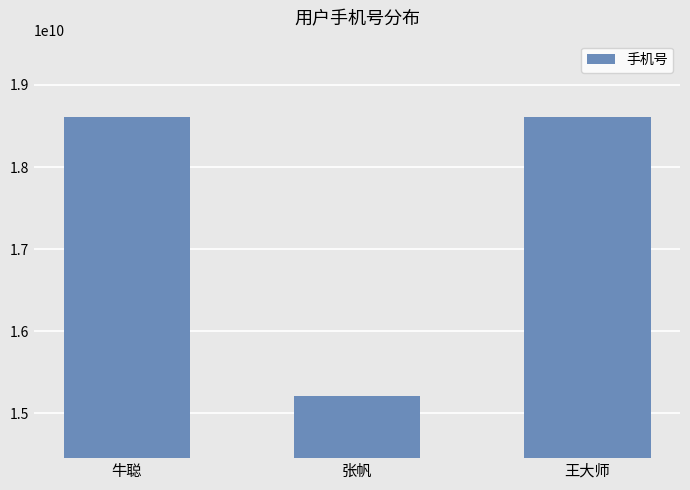

Between 张帆 and 牛聪, which is larger?

牛聪